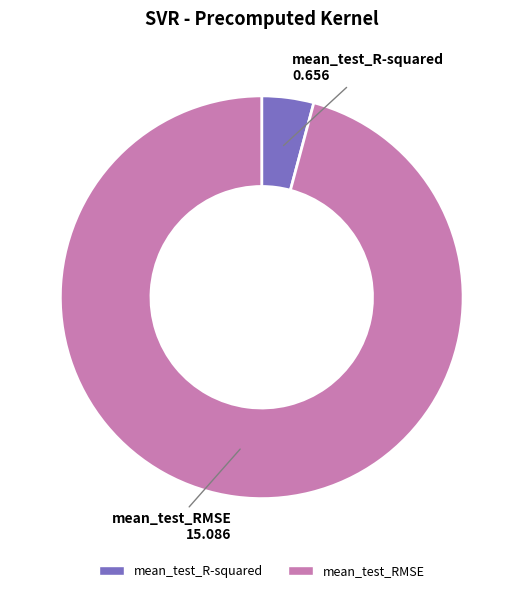

How many segments does this pie chart have?

2